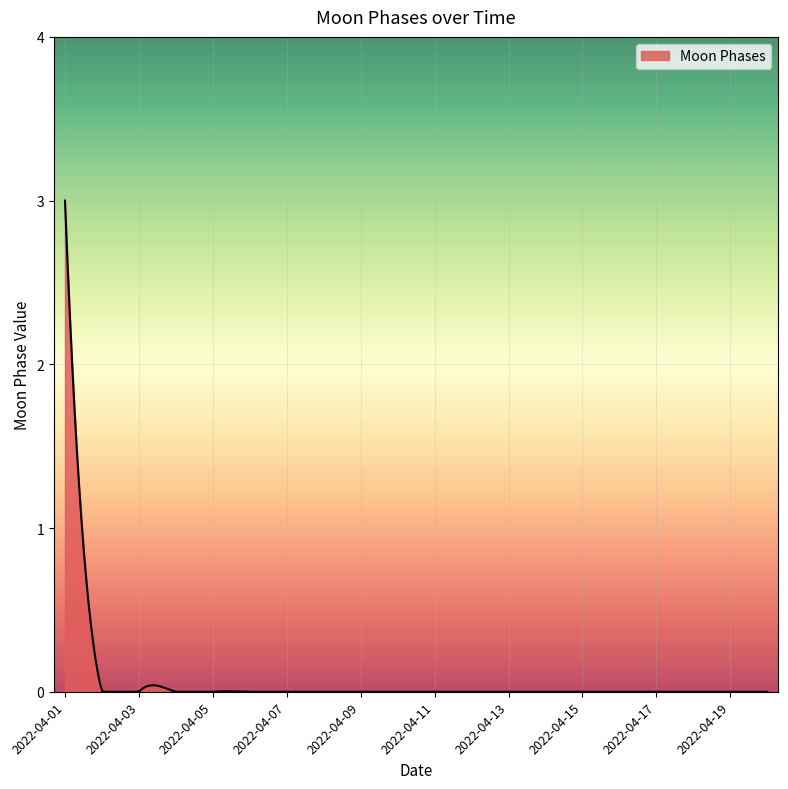

How many series are shown in this chart?

1